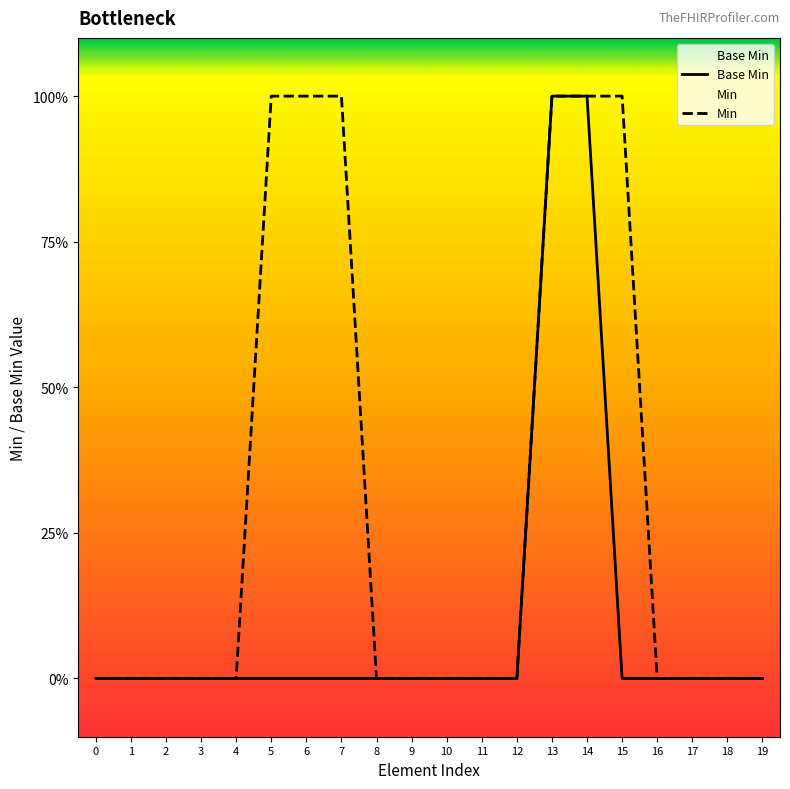

True or false: Min and Base Min cross at least once.

False